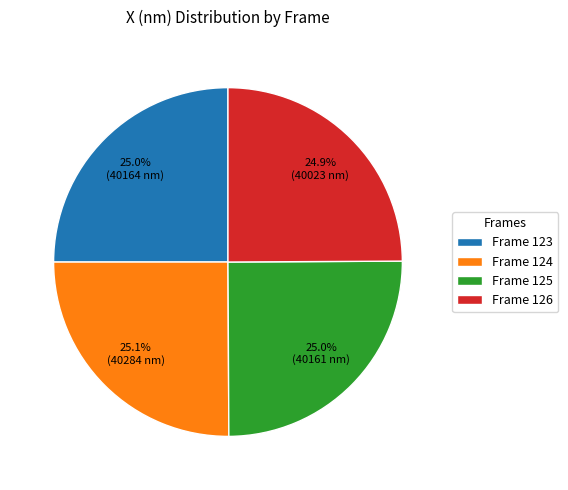

Does any single category account for the majority?

No